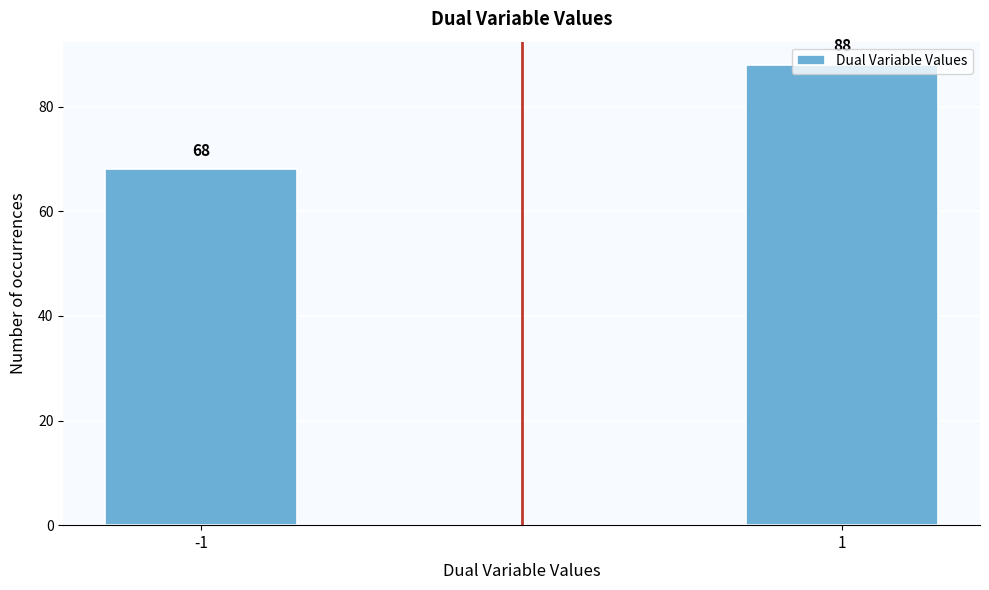

Rank the categories by value from highest to lowest.

1, -1